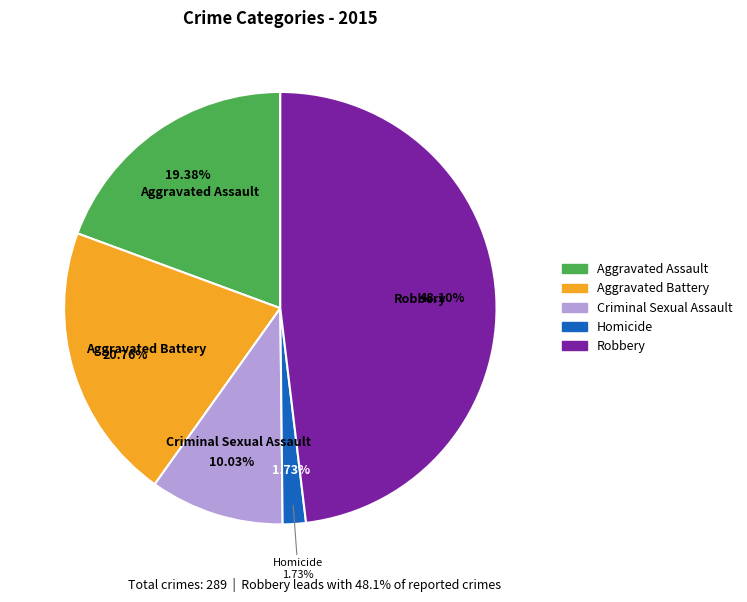

How many slices are in this pie chart?

5